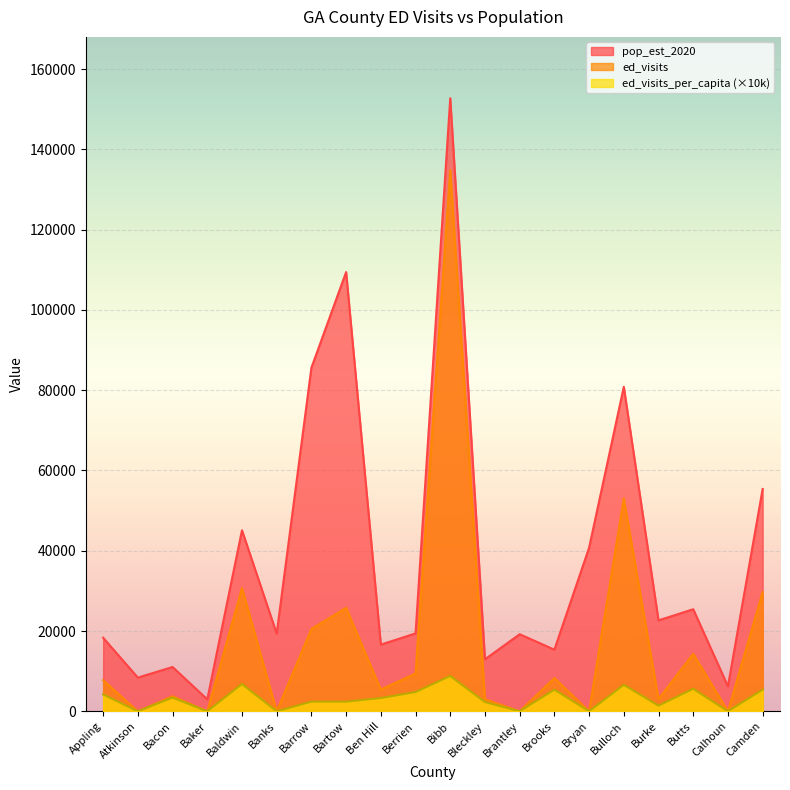

Reading left to right, list all the values displayed in this chart.

pop_est_2020: Appling=18325.0	Atkinson=8393.0	Bacon=11036.0	Baker=2971.0	Baldwin=45099.0	Banks=19352.0	Barrow=85588.0	Bartow=109426.0	Ben Hill=16614.0	Berrien=19408.0	Bibb=152737.0	Bleckley=12955.0	Brantley=19202.0	Brooks=15357.0	Bryan=40755.0	Bulloch=80839.0	Burke=22648.0	Butts=25426.0	Calhoun=6231.0	Camden=55388.0
ed_visits: Appling=7740.0	Atkinson=0.0	Bacon=3759.0	Baker=0.0	Baldwin=30686.0	Banks=0.0	Barrow=20508.0	Bartow=25767.0	Ben Hill=5430.0	Berrien=9407.0	Bibb=134826.0	Bleckley=3019.0	Brantley=0.0	Brooks=8280.0	Bryan=0.0	Bulloch=53049.0	Burke=3079.0	Butts=14301.0	Calhoun=0.0	Camden=29692.0
ed_visits_per_capita: Appling=4200.0	Atkinson=0.0	Bacon=3400.0	Baker=0.0	Baldwin=6800.0	Banks=0.0	Barrow=2400.0	Bartow=2400.0	Ben Hill=3300.0	Berrien=4800.0	Bibb=8800.0	Bleckley=2300.0	Brantley=0.0	Brooks=5400.0	Bryan=0.0	Bulloch=6600.0	Burke=1400.0	Butts=5600.0	Calhoun=0.0	Camden=5400.0